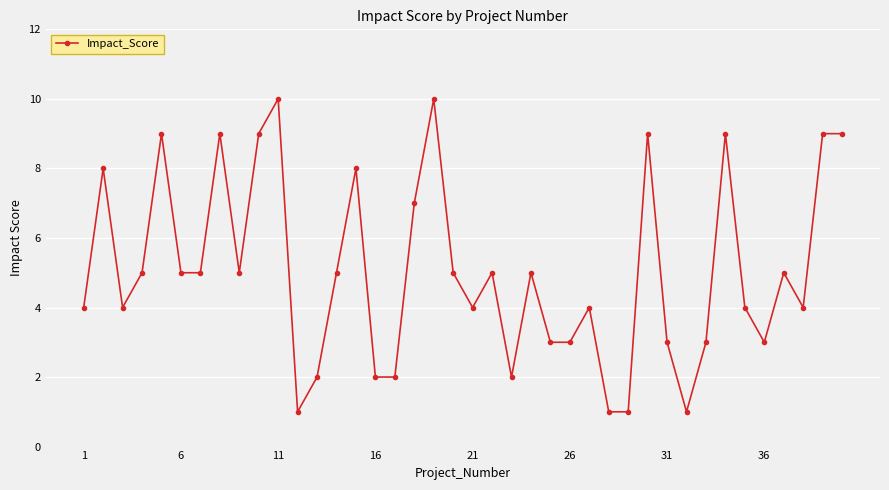

What is the value of the 27th point from the left?

4